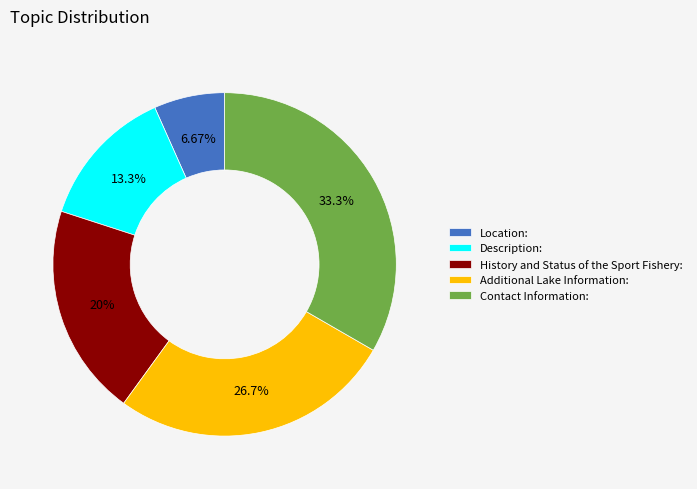

How many slices are in this pie chart?

5